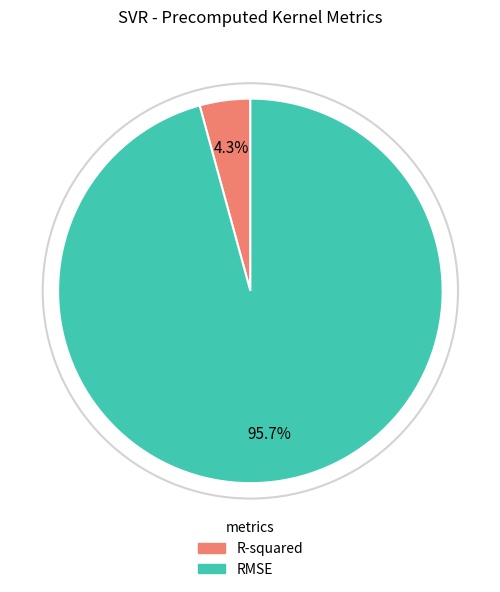

What percentage do R-squared and RMSE together represent?

100.0%